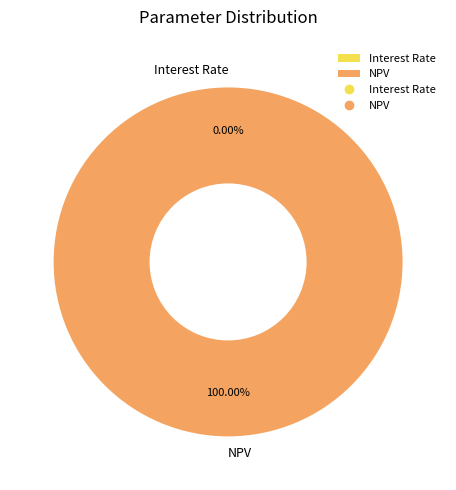

Which category has the biggest portion of the pie?

NPV